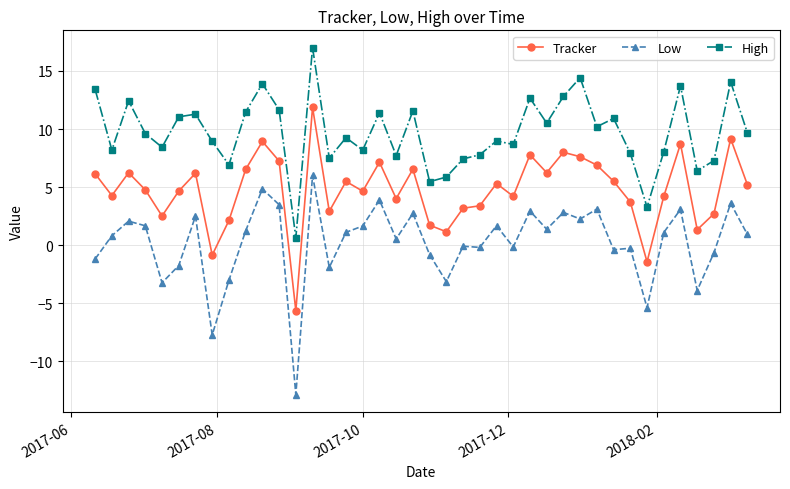

Which series has the largest total across all categories?

High